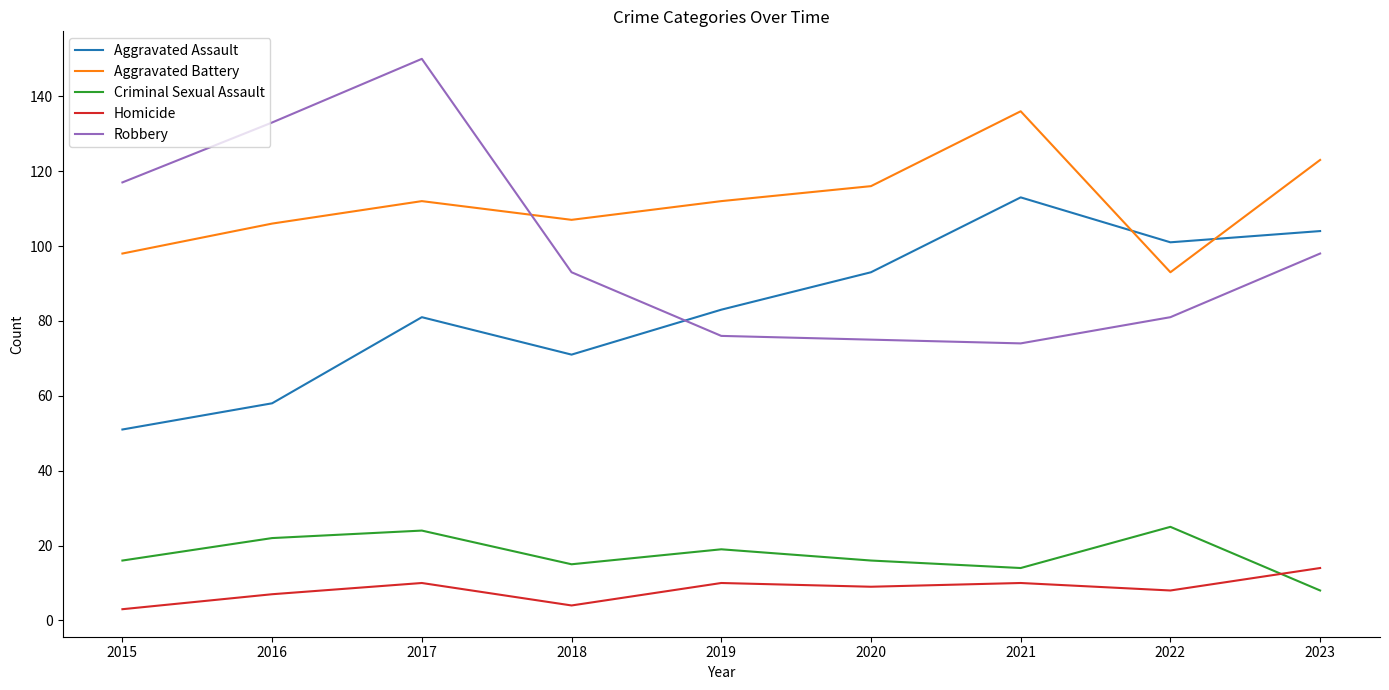

Read the Homicide value at 2016.

7